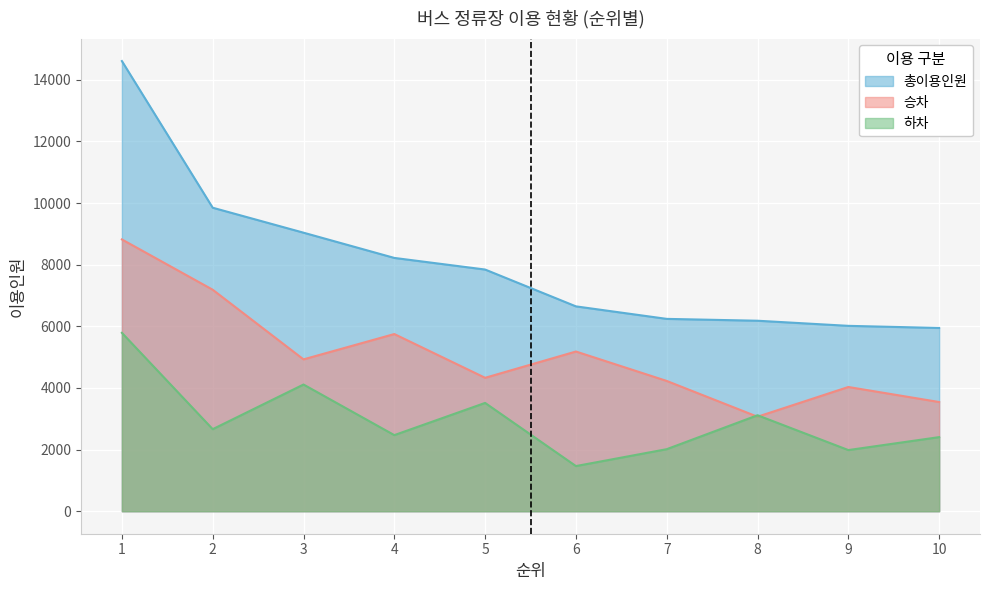

Reading right to left, transcribe all the data shown in this chart.

승차: 10=3543	9=4031	8=3066	7=4227	6=5182	5=4329	4=5749	3=4927	2=7187	1=8819
하차: 10=2404	9=1984	8=3114	7=2013	6=1465	5=3514	4=2469	3=4111	2=2662	1=5788
총이용인원: 10=5946	9=6015	8=6181	7=6241	6=6647	5=7842	4=8219	3=9038	2=9848	1=14607